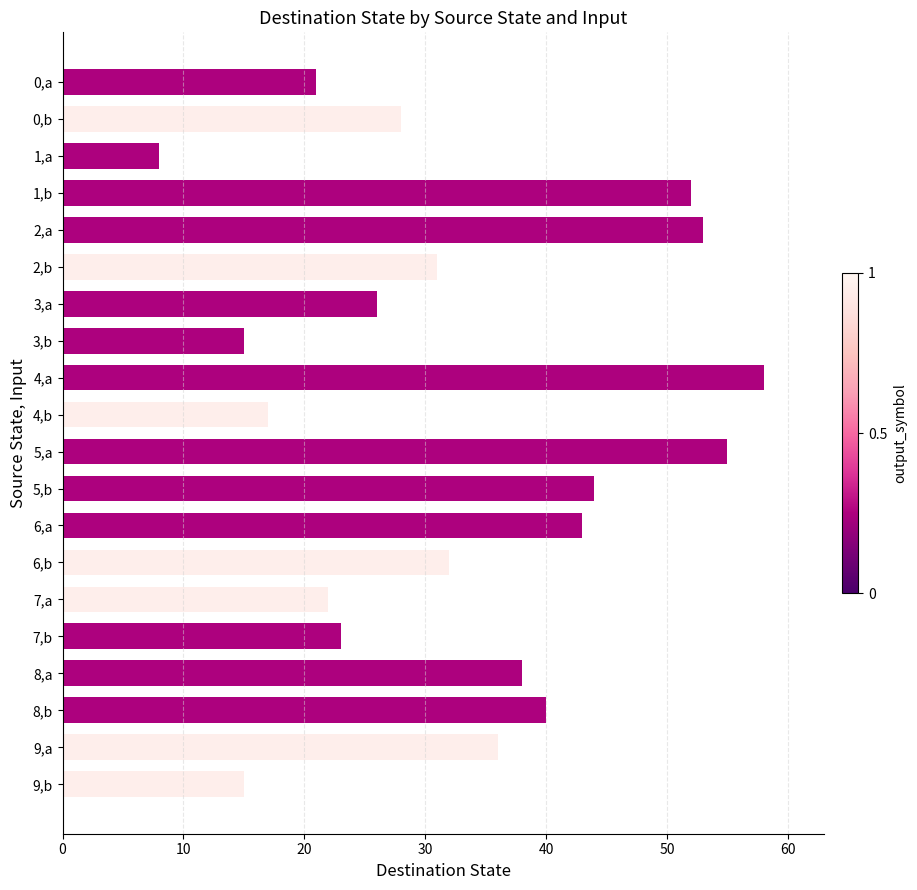

True or false: the data shows 24 at 3,b.

False